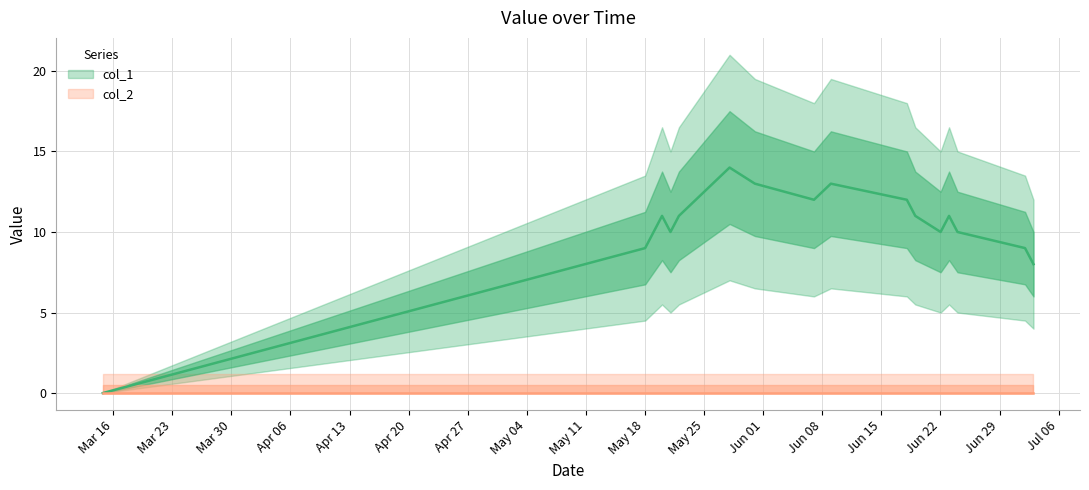

The chart shows a value of 8 at Jun 01. True or false?

False